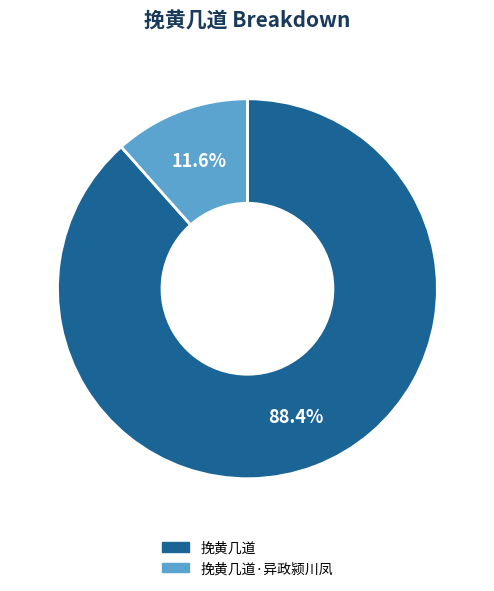

What percentage is NOT represented by 挽黄几道·异政颍川凤?

88.4%